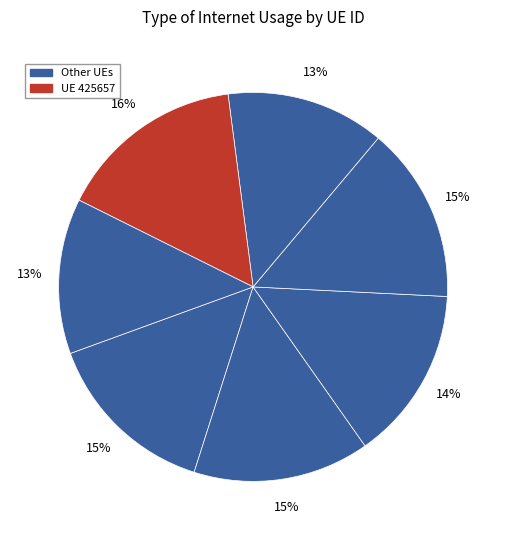

Count the number of slices in the pie.

7